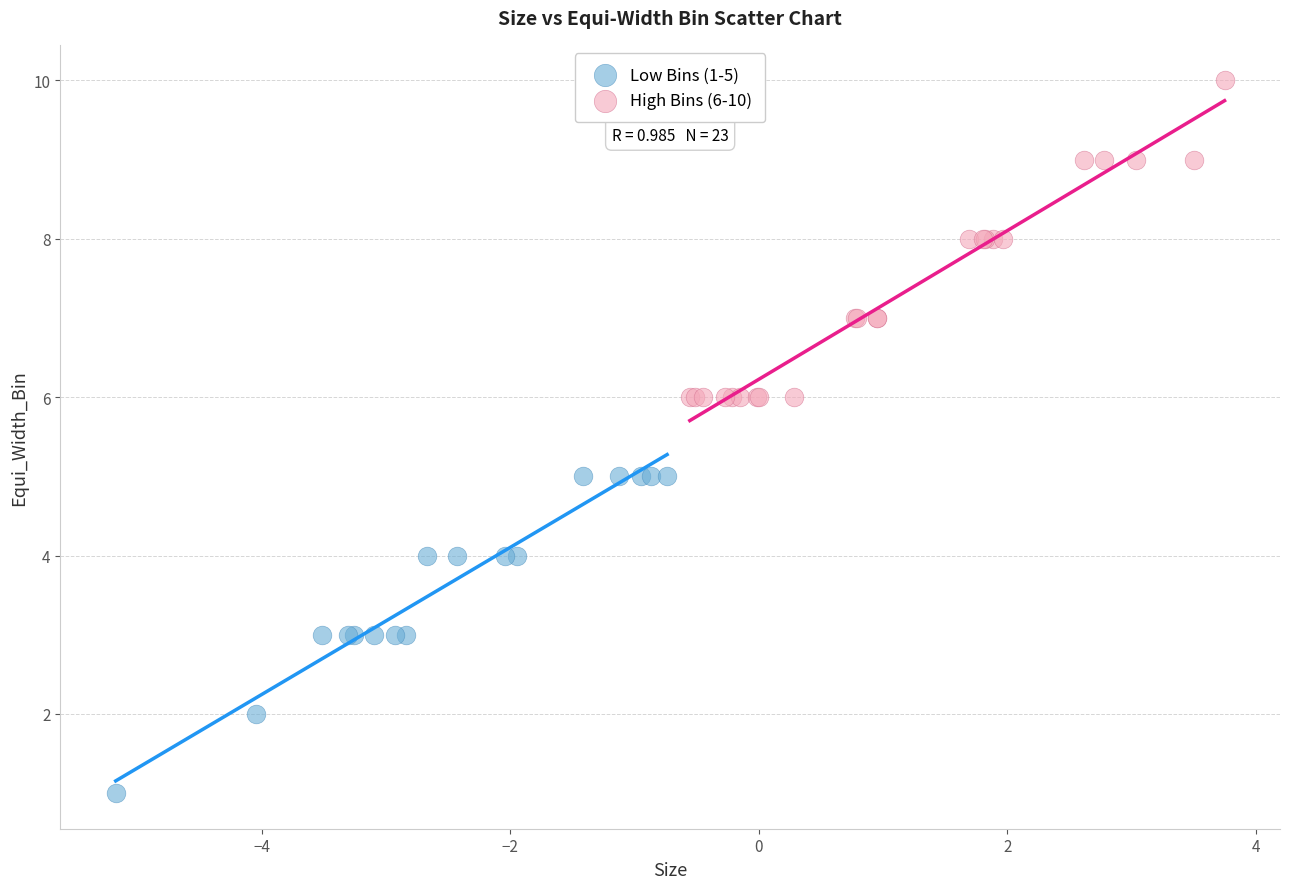

Which series reaches the maximum Y coordinate?

High Bins (6-10)